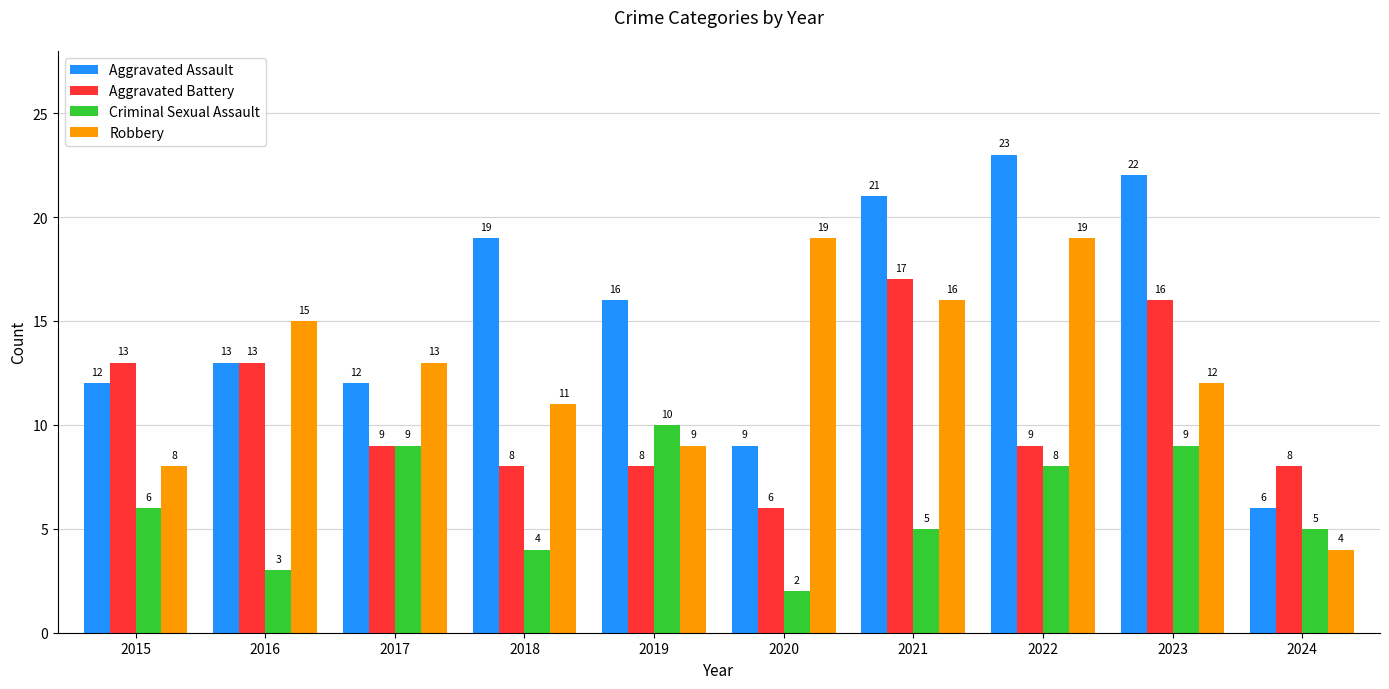

List the series in order of their overall mean, highest first.

Aggravated Assault, Robbery, Aggravated Battery, Criminal Sexual Assault